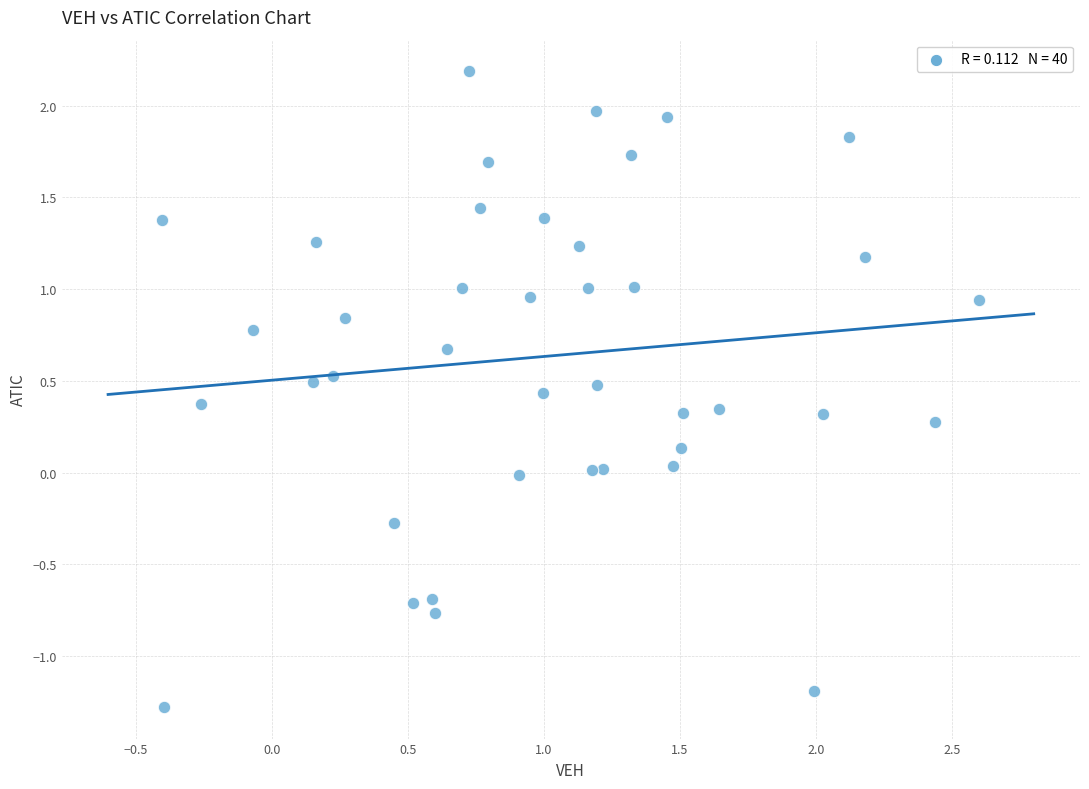

What is the range of Y values (max minus min)?

3.5